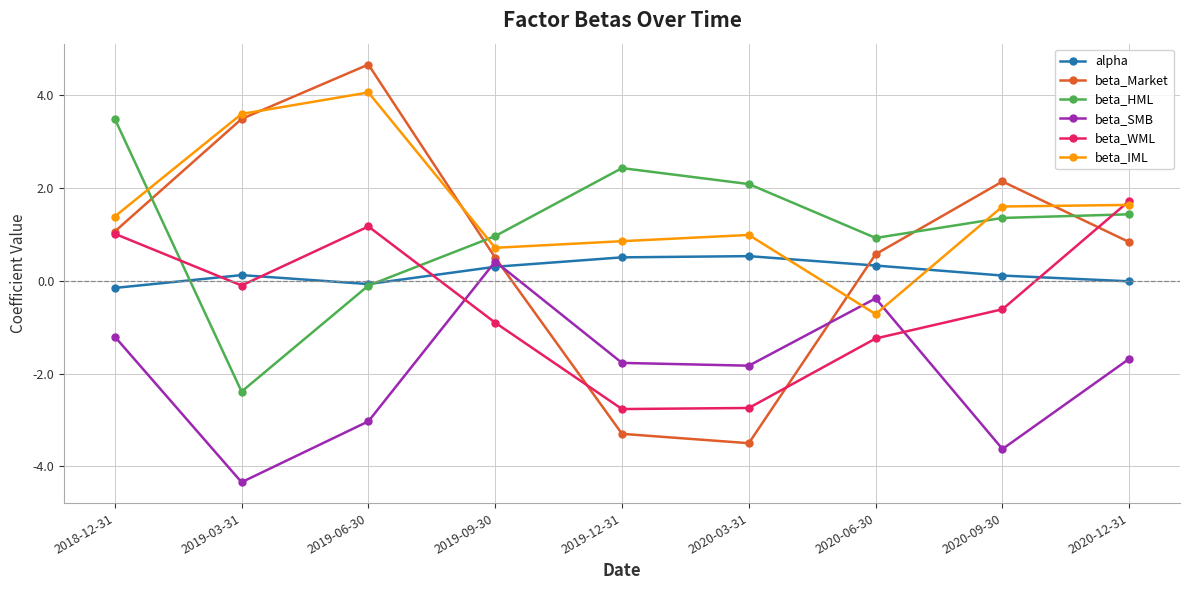

Count the number of categories in the chart.

9